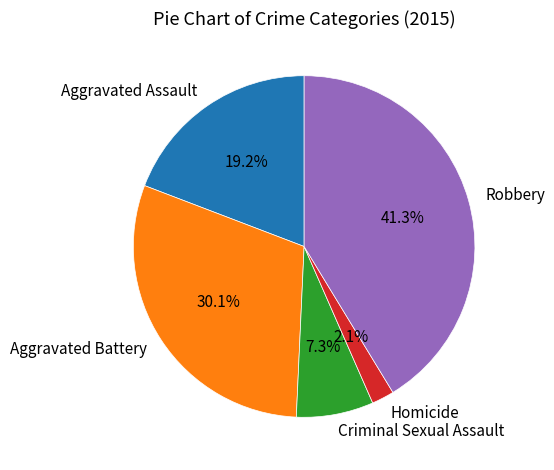

The Aggravated Assault slice represents 19% of the pie. True or false?

True